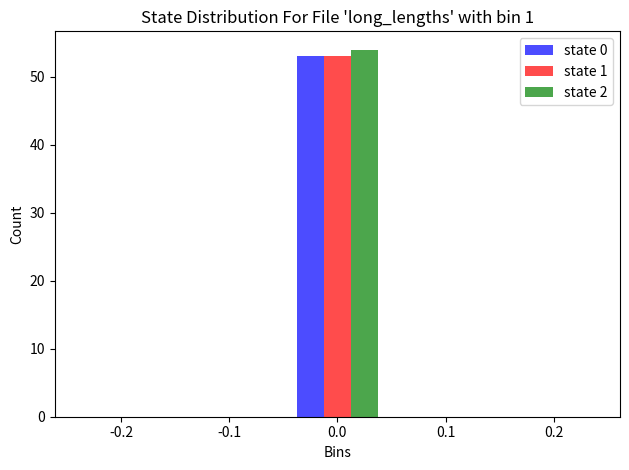

What is the height of the state 2 bar covering -0.05 to 0.05 on the x-axis? The values are not printed on the chart, so give them approximately, as read against the axis.

54